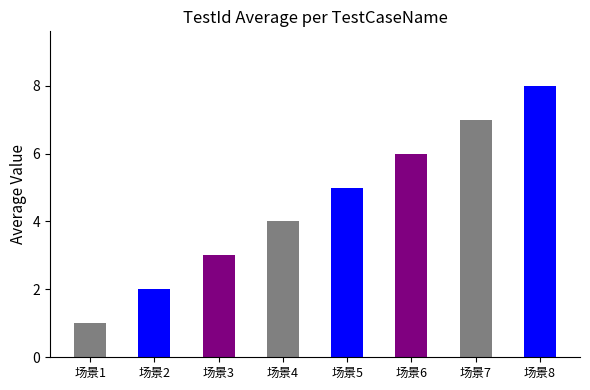

Reading left to right, transcribe all the data shown in this chart.

1	2	3	4	5	6	7	8